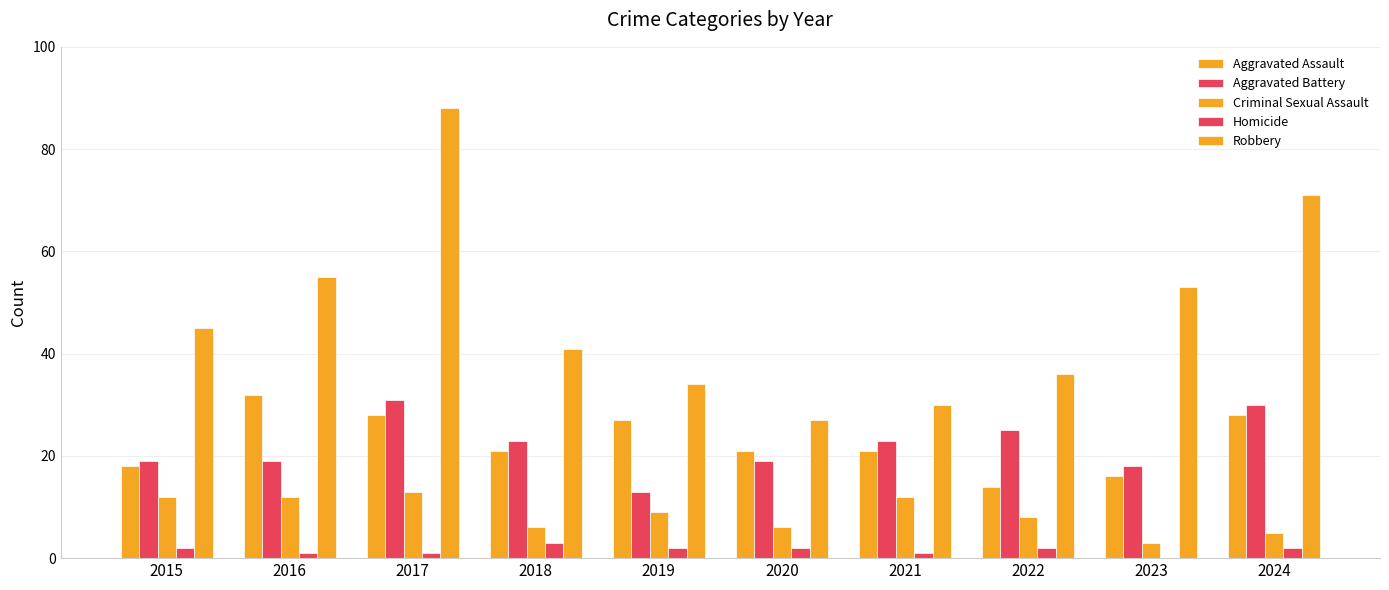

Are the bars horizontal?

No